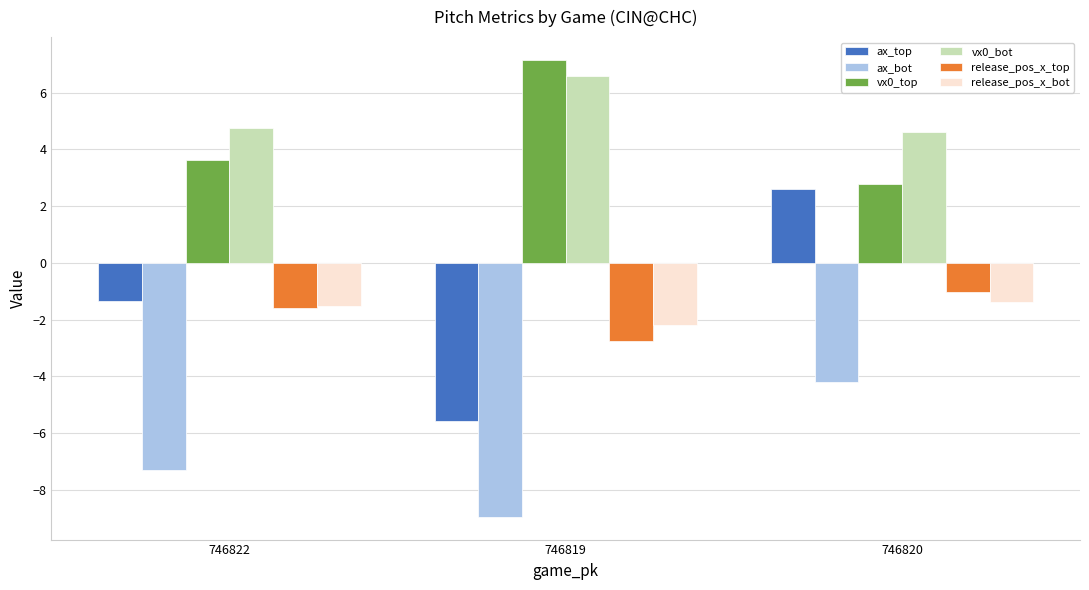

Count the release_pos_x_bot values in the range -2 to -1.

2